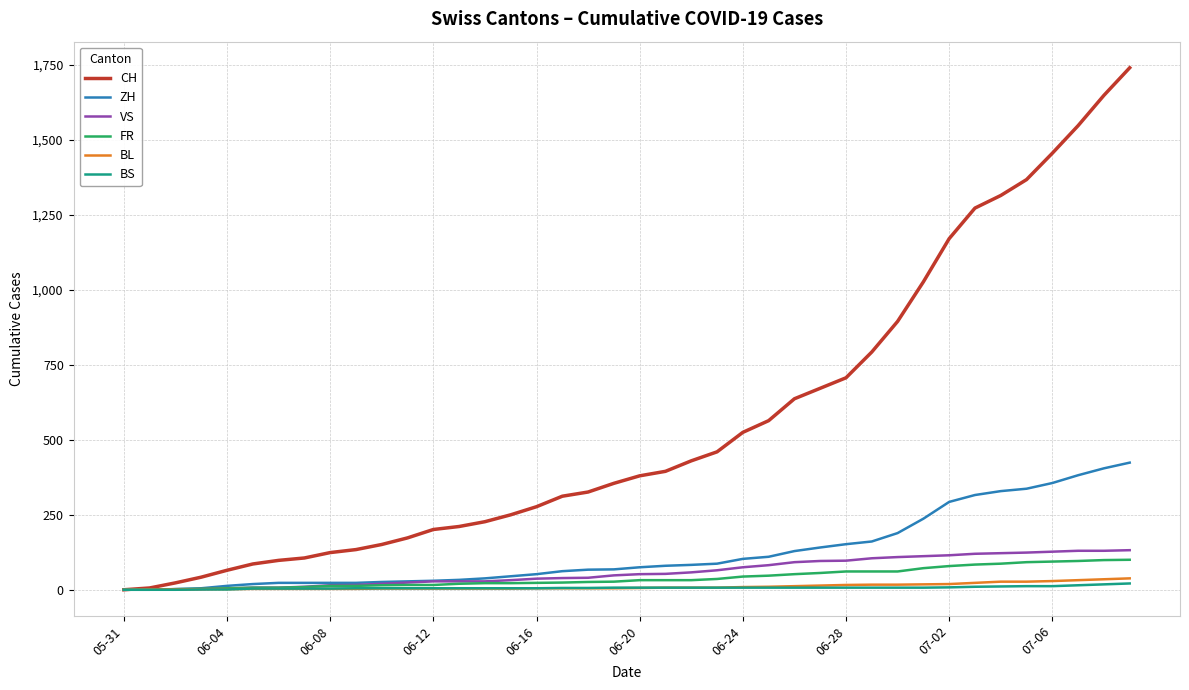

Which series has the largest range (max minus min)?

CH